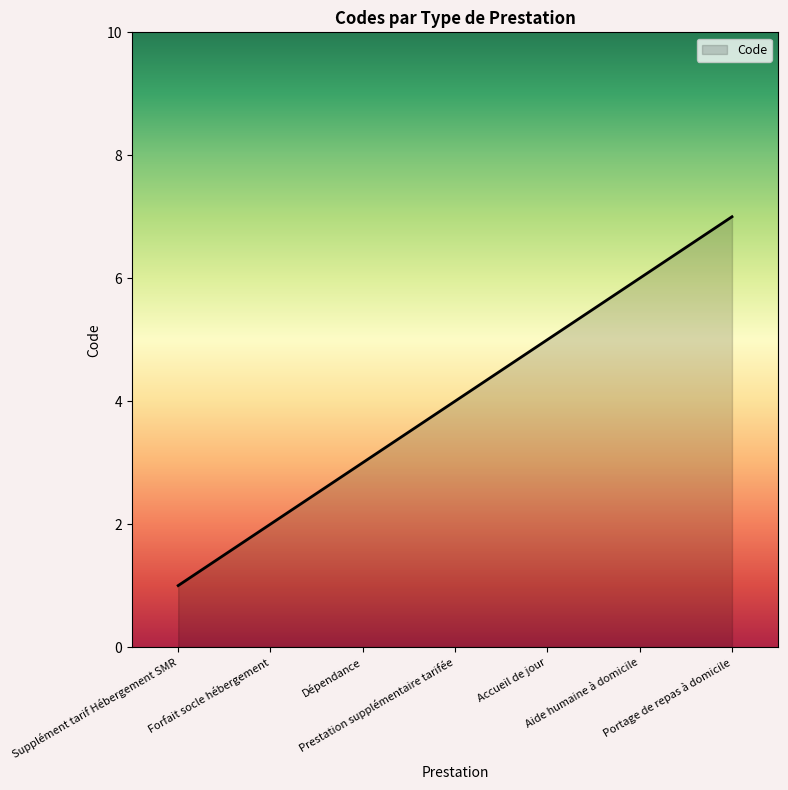

True or false: there are more than 1 points higher than both neighbors.

False